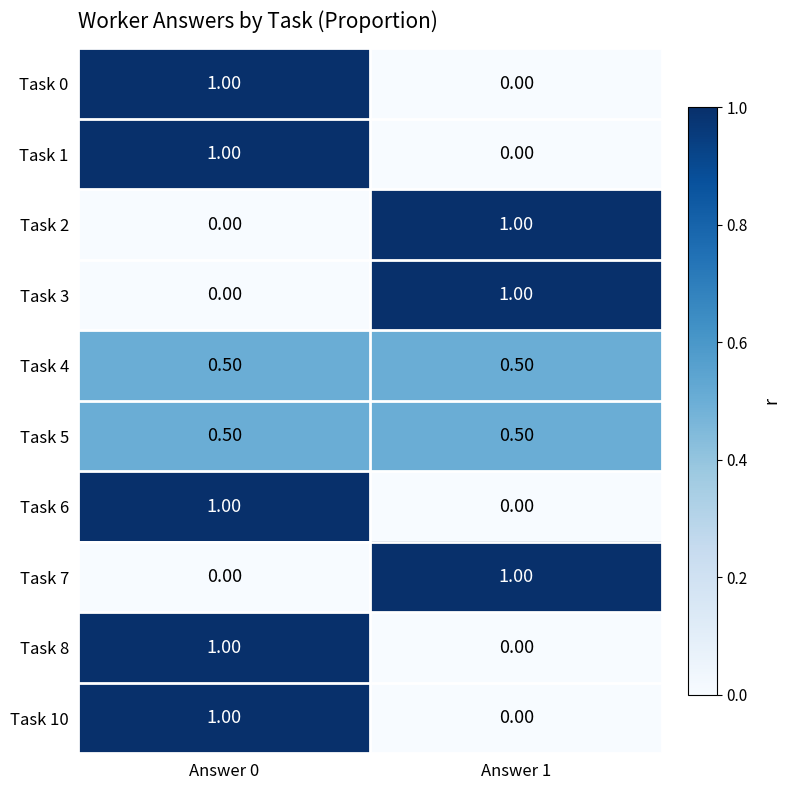

What is the greatest value displayed?

1.0